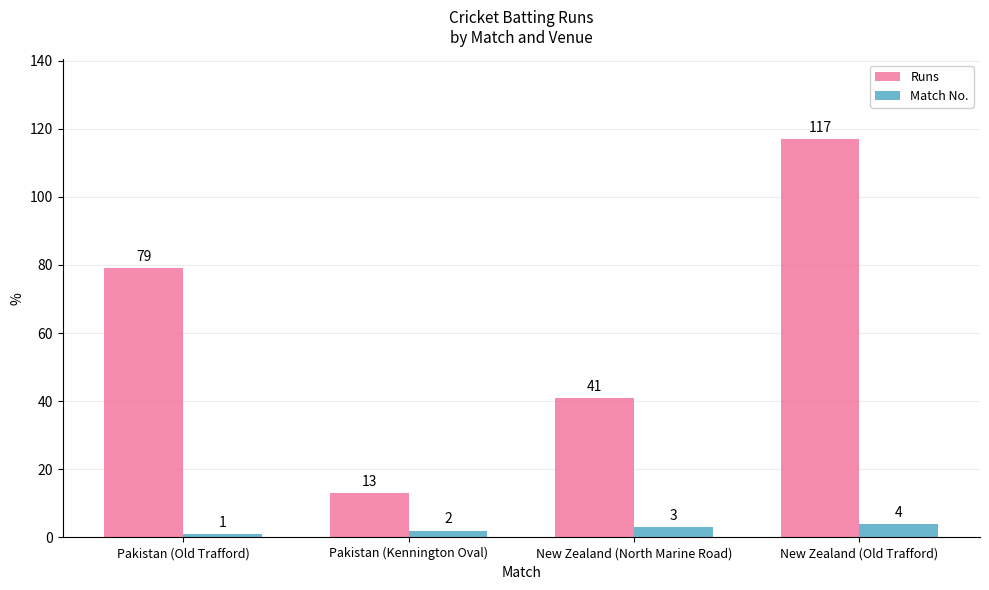

What is the total value across all series at Pakistan (Old Trafford)?

80